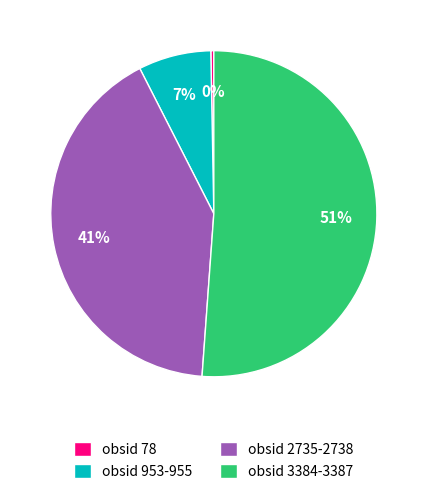

Between obsid 3384-3387 and obsid 78, which is larger?

obsid 3384-3387